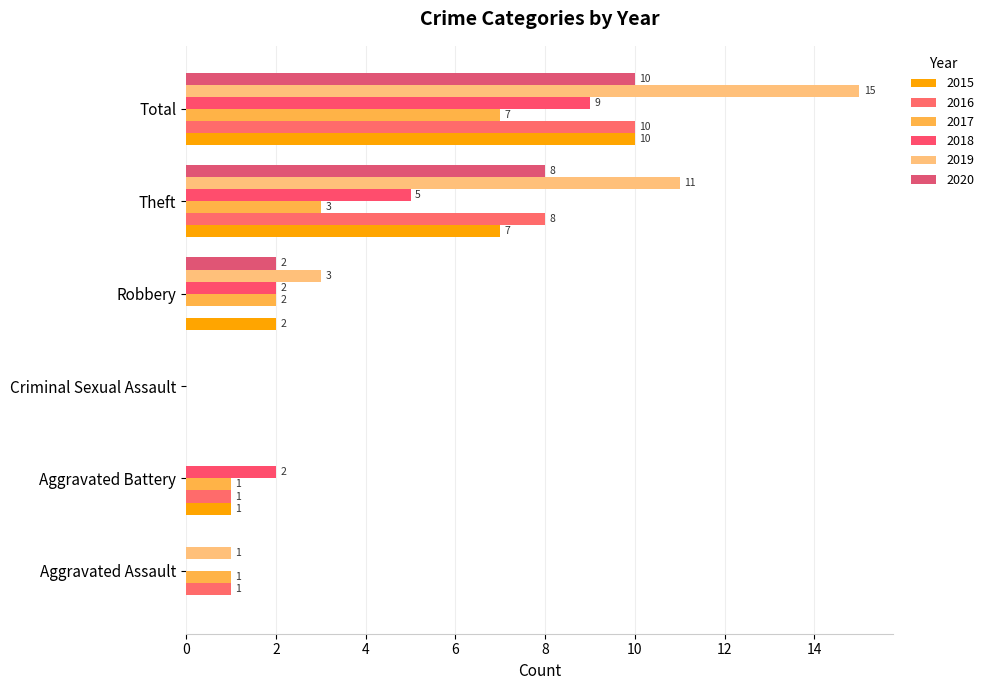

What is the maximum value for 2019?

15